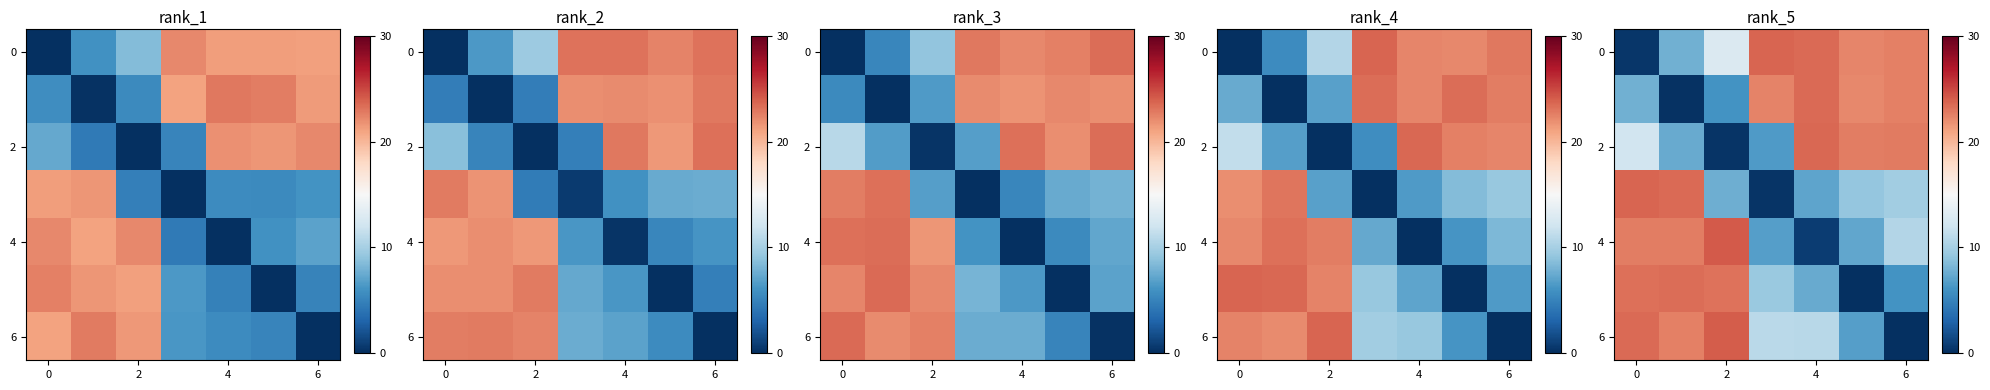

Is it true that 6 equals 10.8 at 4?

True